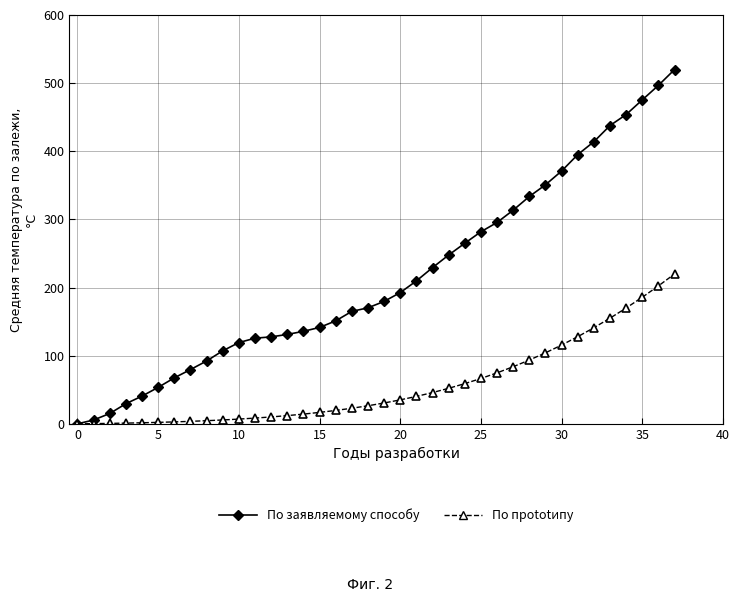

What is the greatest value displayed?

520.0